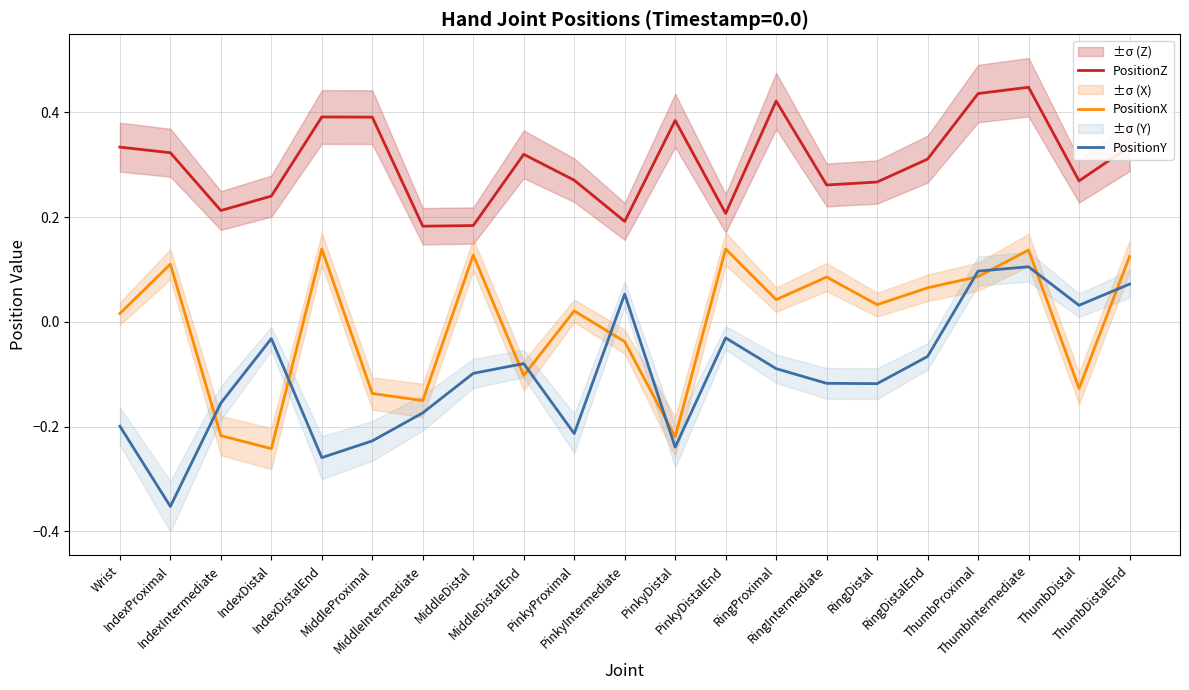

Which series has the largest total across all categories?

PositionZ